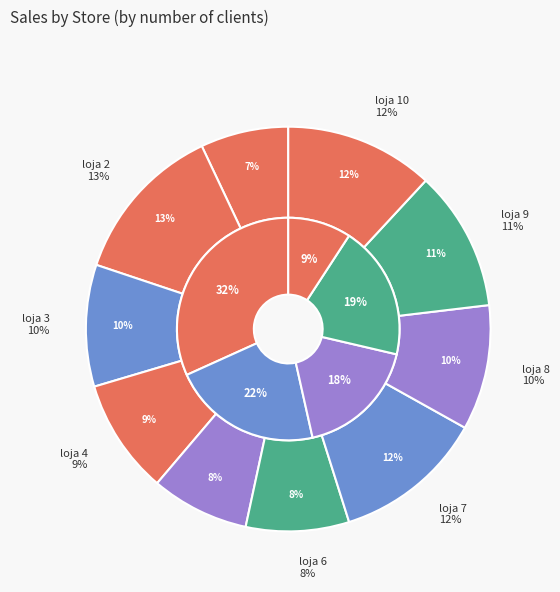

Rank the categories by value from highest to lowest.

loja_2, loja_7, loja_10, loja_9, loja_8, loja_3, loja_4, loja_6, loja_5, loja_1